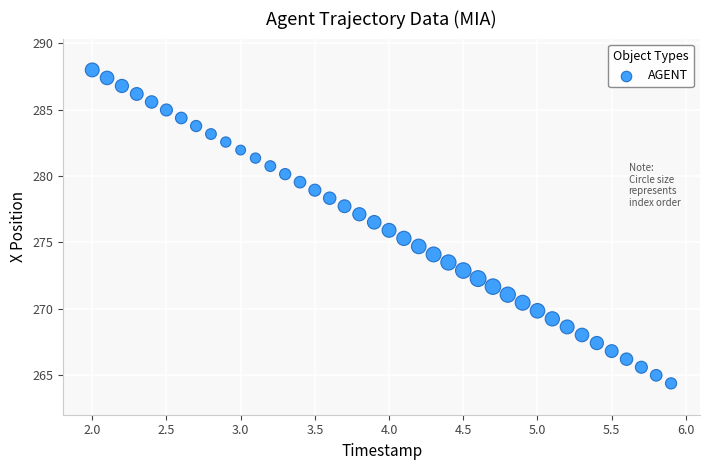

What is the range of Y values (max minus min)?

23.6